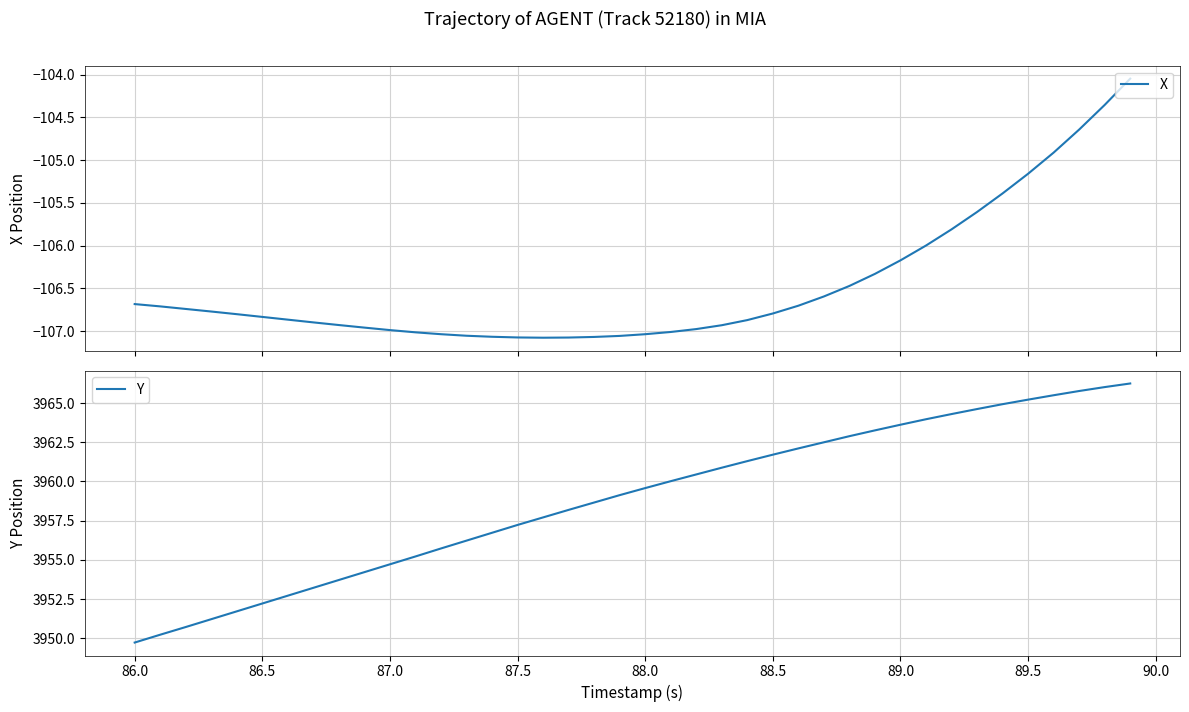

The Y series shows 3954.7 at 87.0. True or false?

True